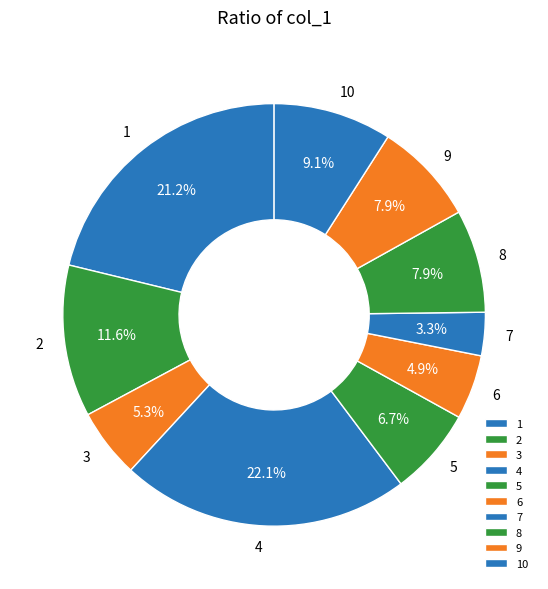

To the nearest percent, what is the difference between the 2 and 8 slice percentages?

4%